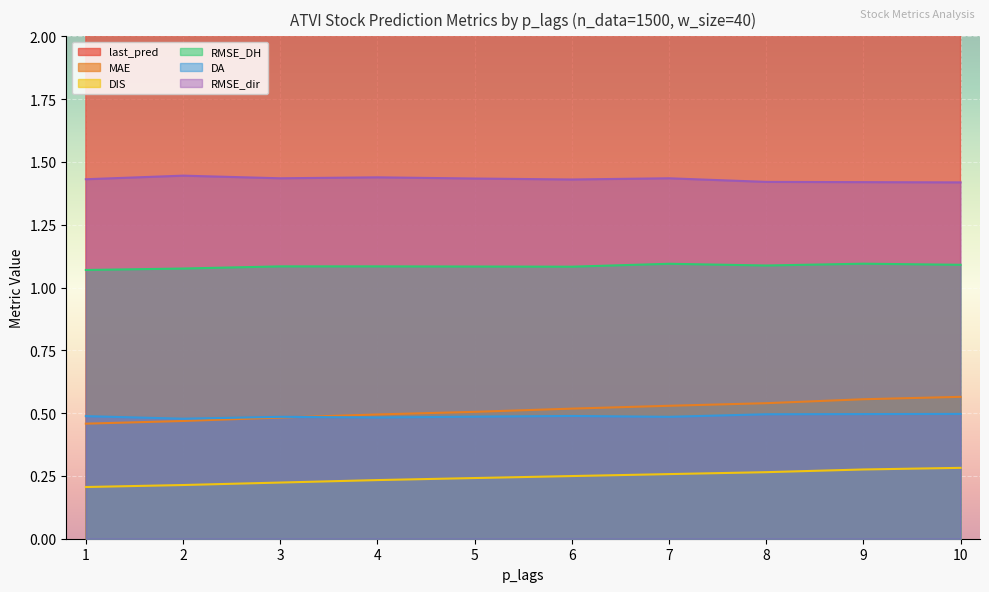

The value of DA at 5 is 0.5. True or false?

True